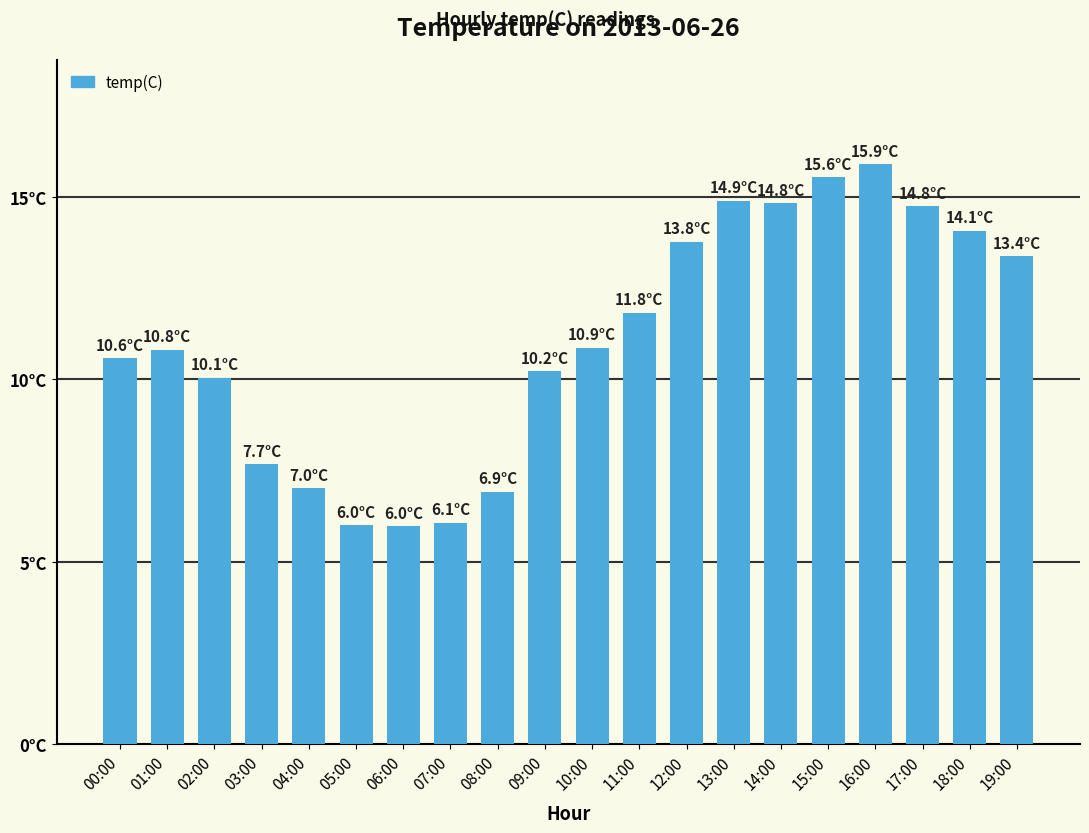

Which has a higher value, 19:00 or 17:00?

17:00